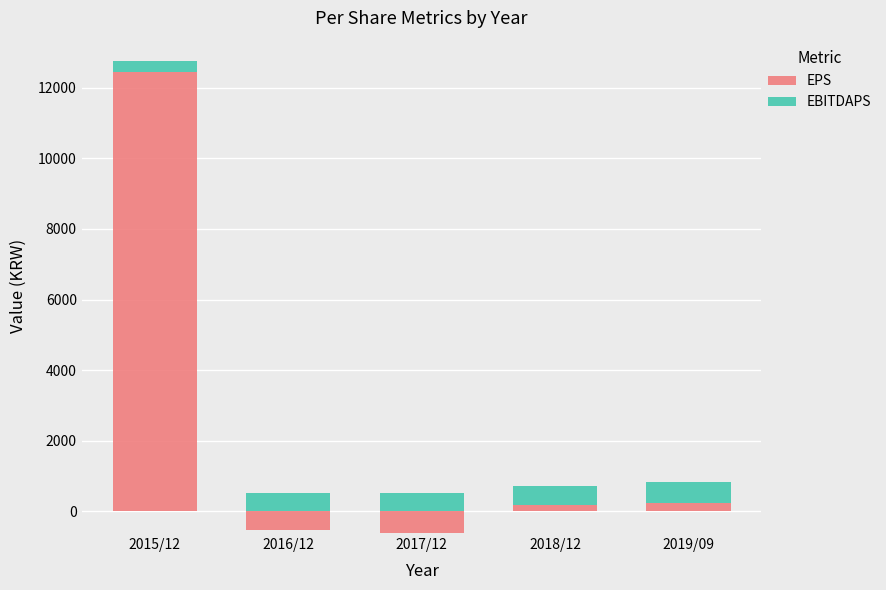

Is it true that EBITDAPS equals 176 at 2015/12?

False